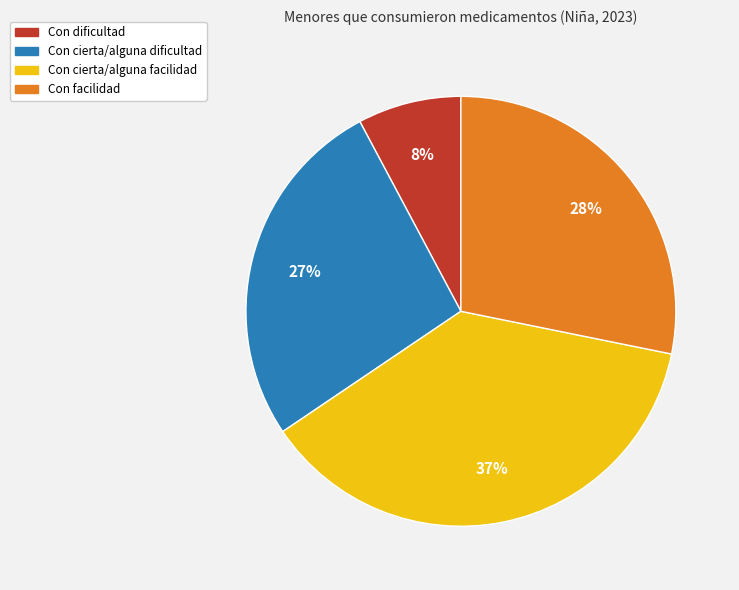

Between Con cierta/alguna facilidad and Con dificultad, which is larger?

Con cierta/alguna facilidad